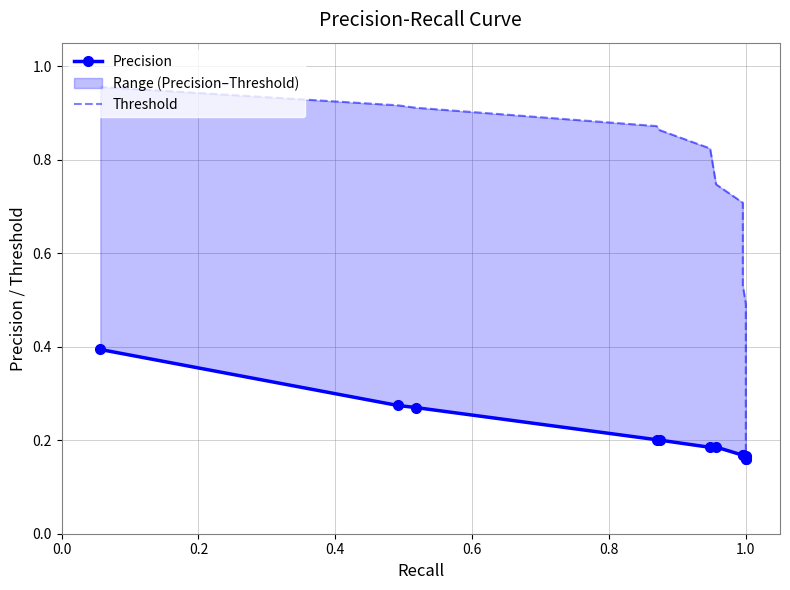

Which series has the largest total across all categories?

Threshold